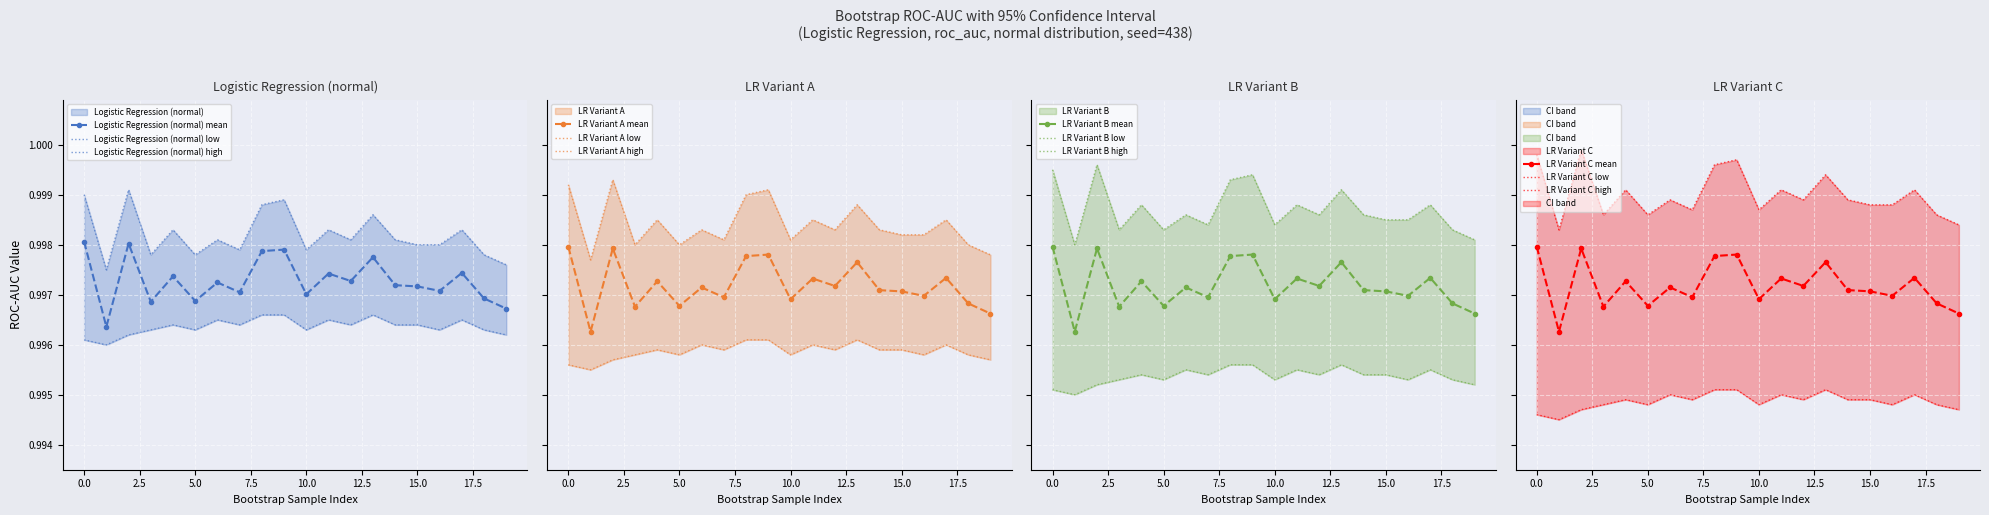

What is the label of the 14th point from the left?

13